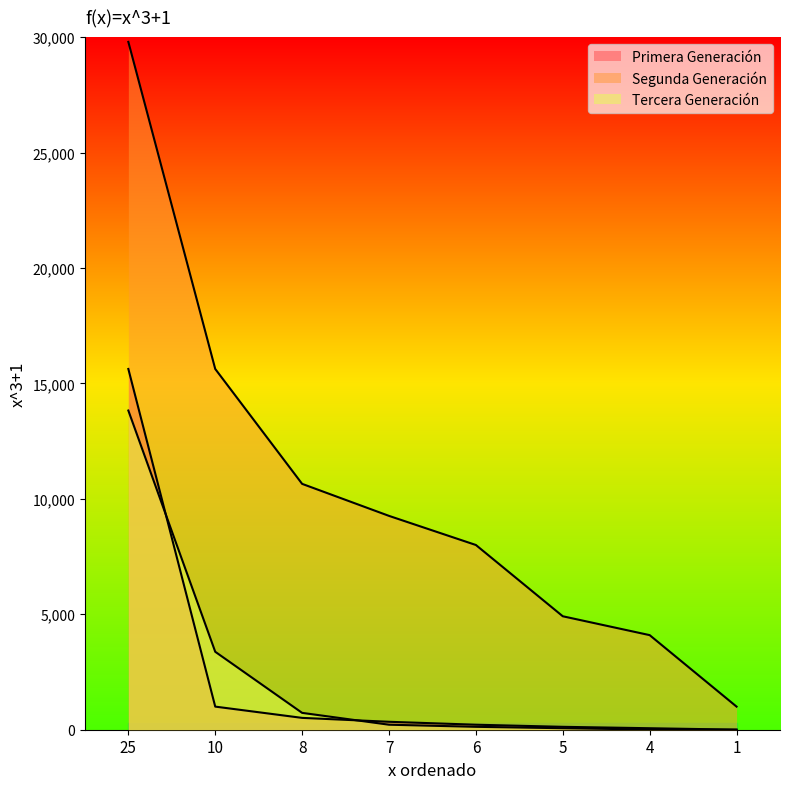

What is the difference between the second highest and second lowest values in the Tercera Generación series?

3367